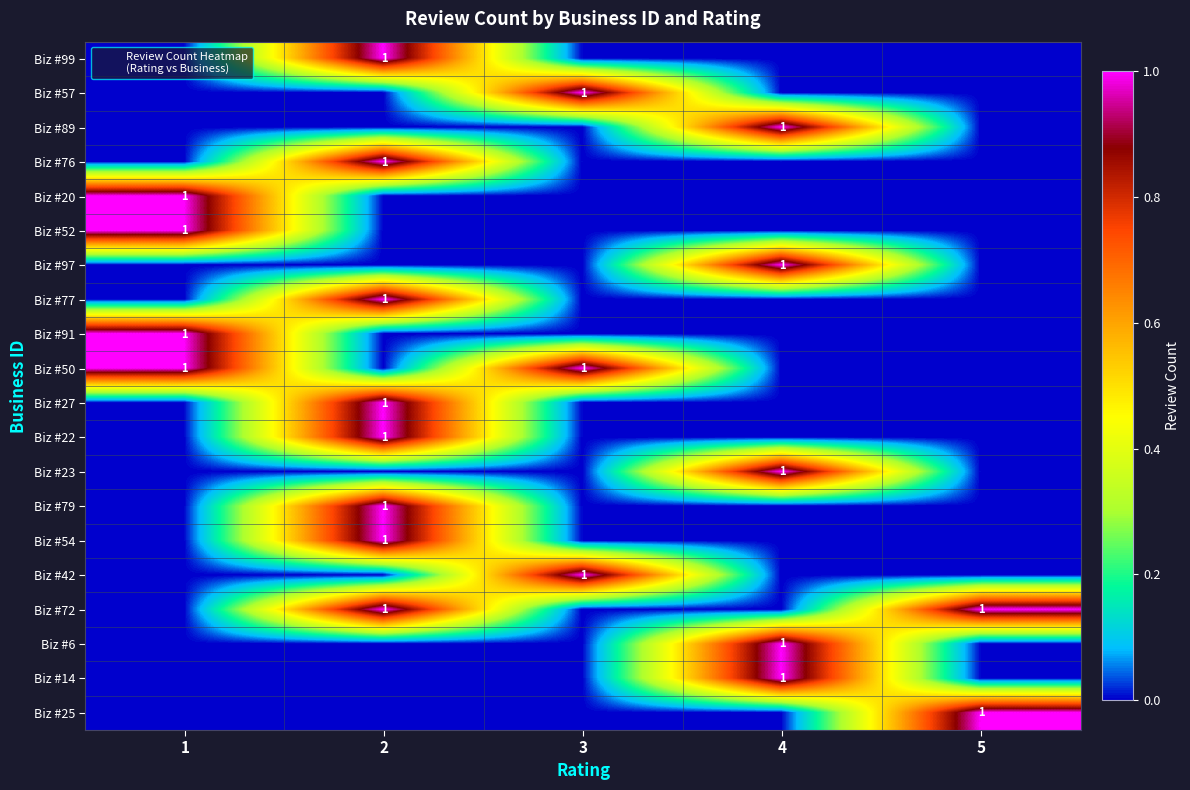

What is the spread (max minus min) of values at 2?

1